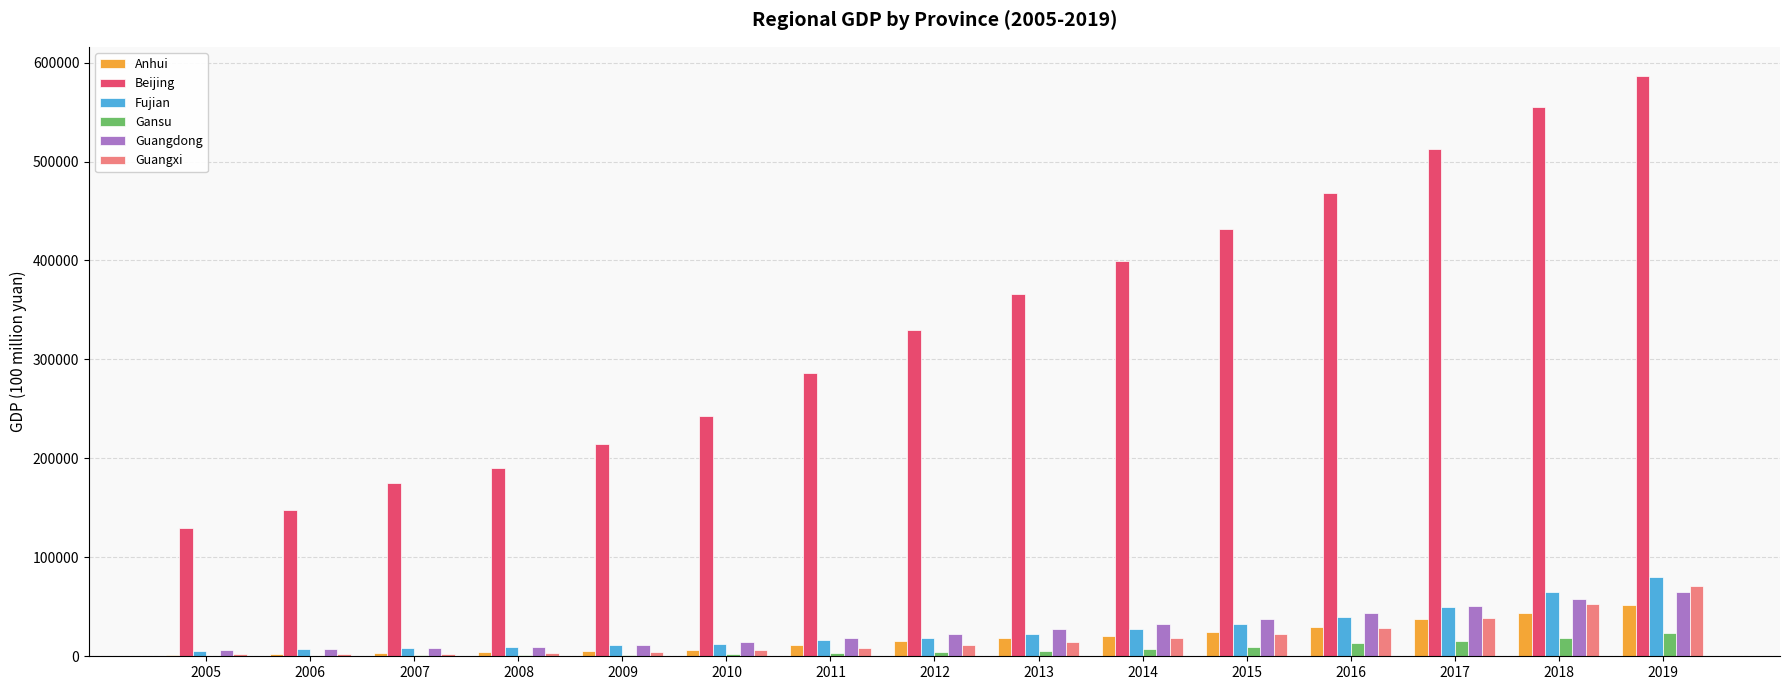

What is the greatest value displayed?

586620.0